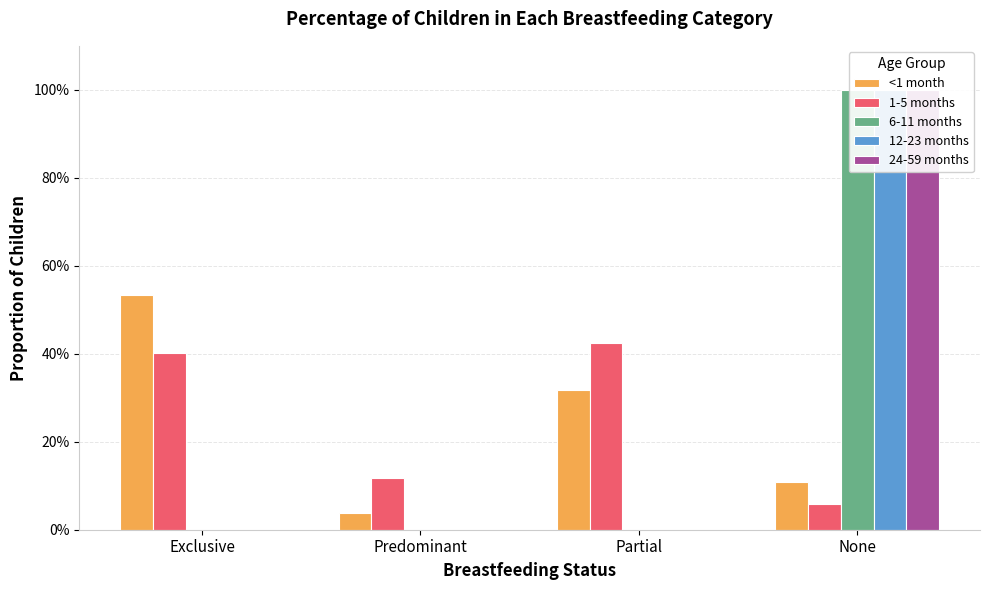

Which series has the largest total across all categories?

<1 month